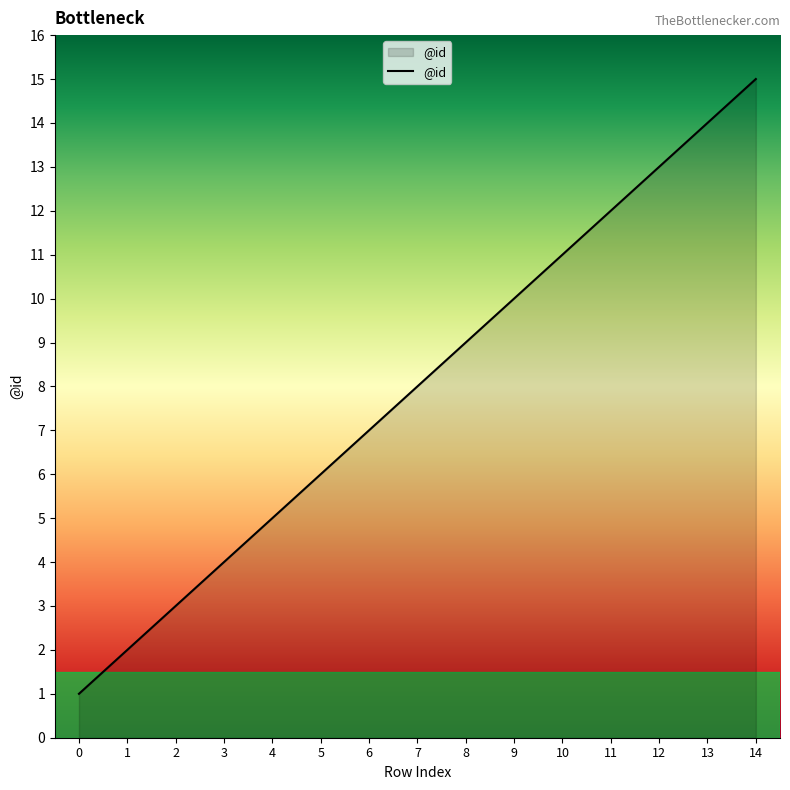

What is the ratio of the value at 4 to the value at 1?

2.5